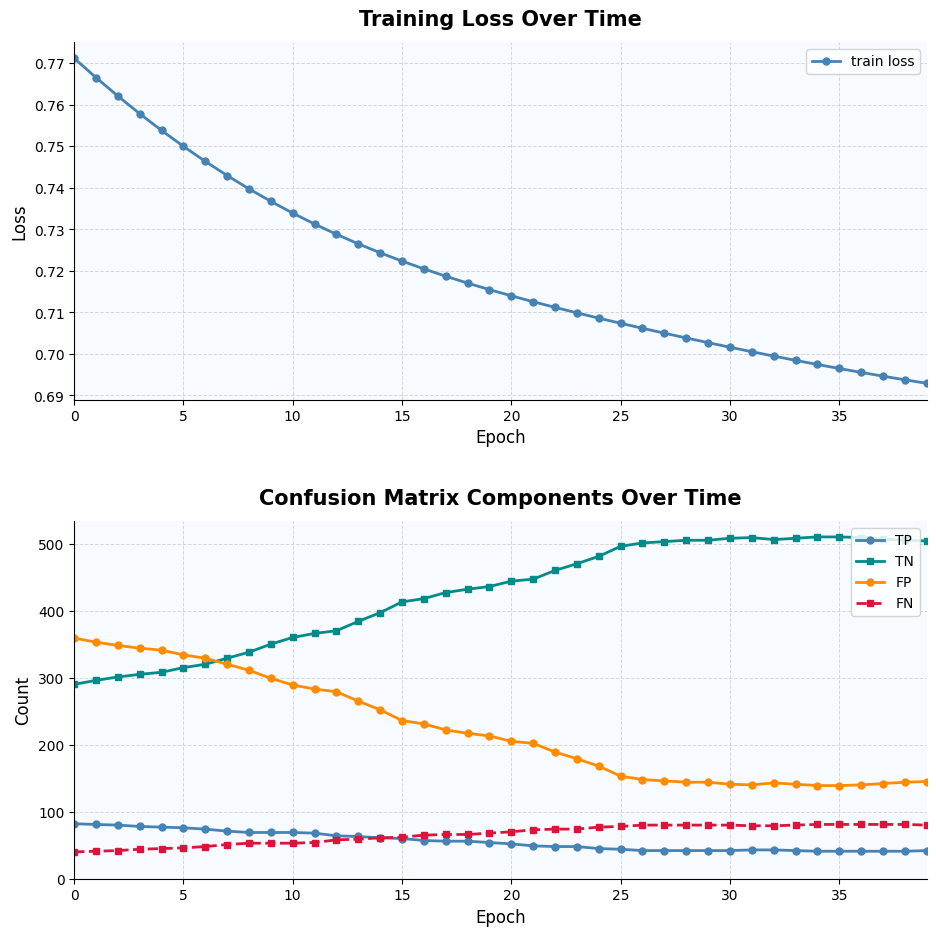

What is the lowest value of the train loss series?

0.7